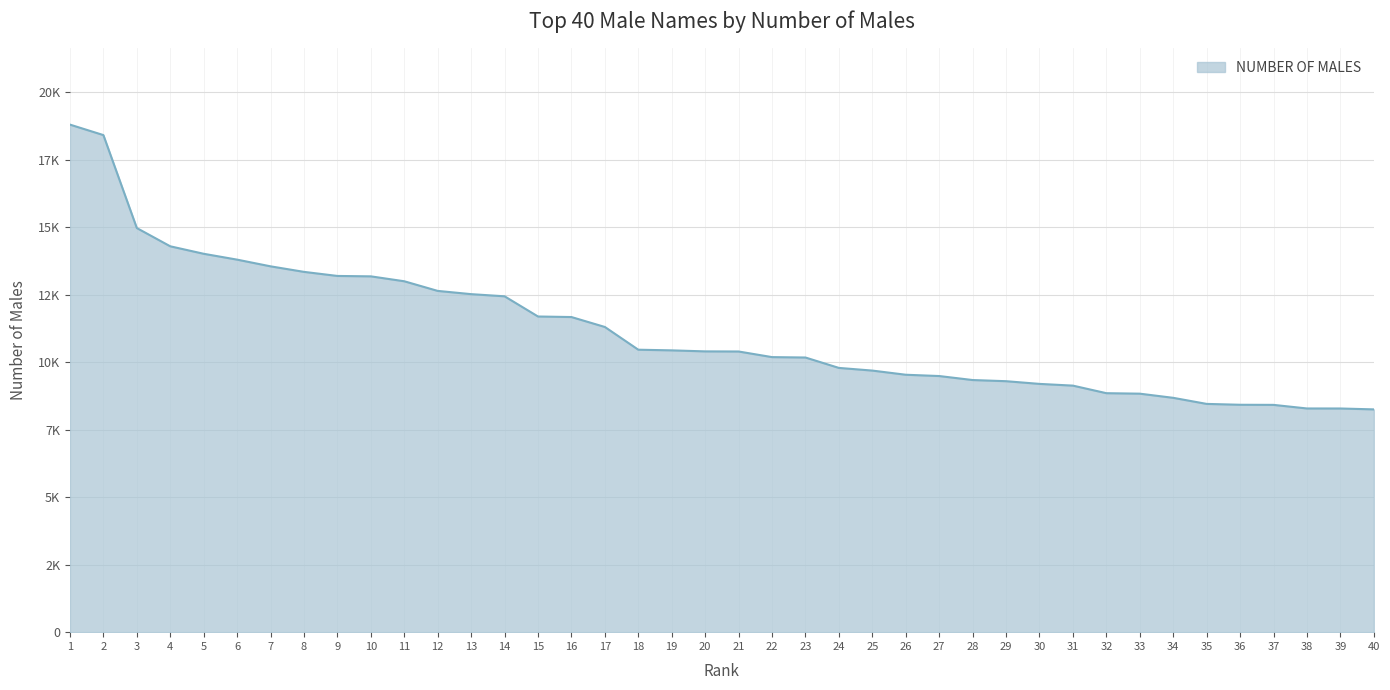

Does the chart display data point markers on the line(s)?

No